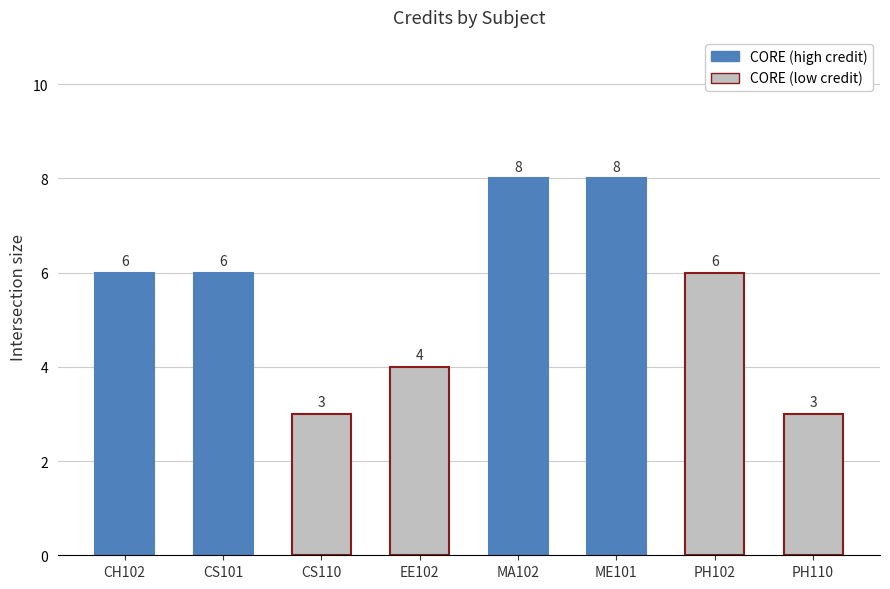

What is the change in value from EE102 to PH110?

-1